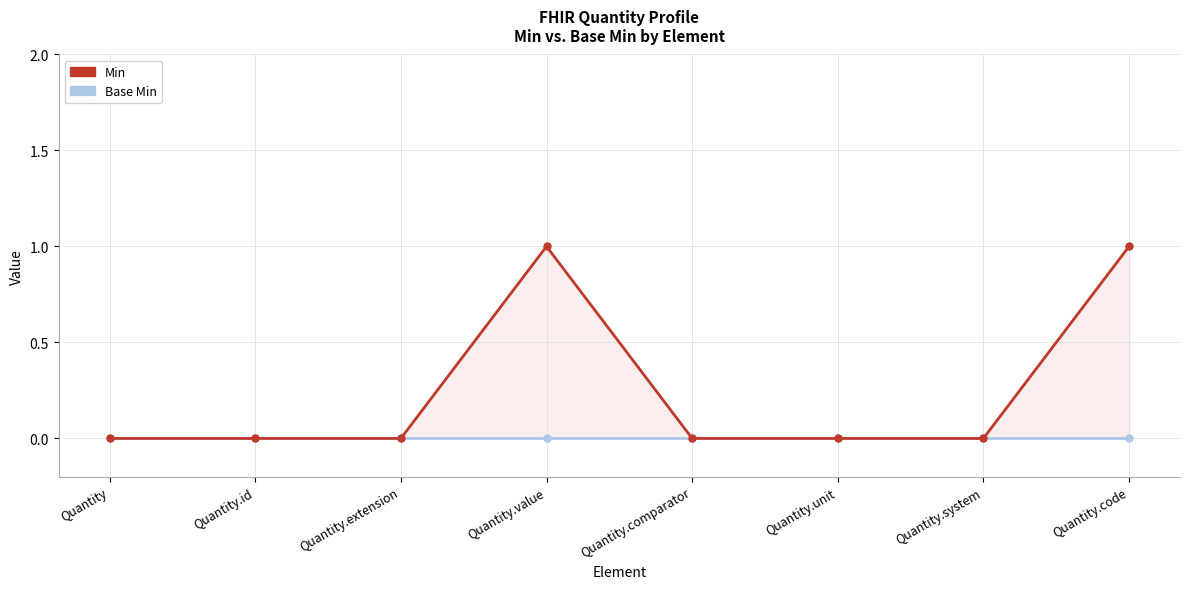

What is the difference between the highest and lowest values at Quantity.value?

1